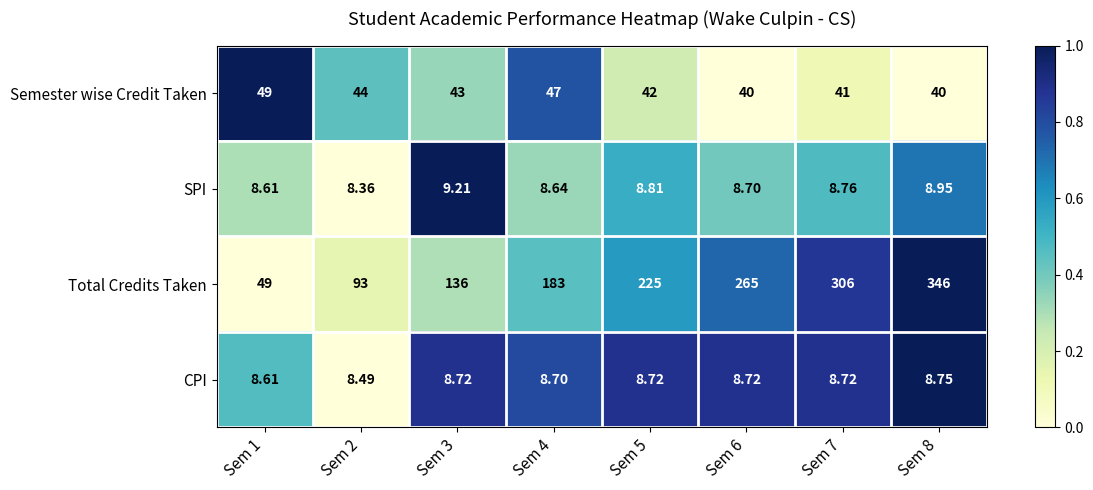

List the series in order of their peak value, highest first.

Total Credits Taken, Semester wise Credit Taken, SPI, CPI